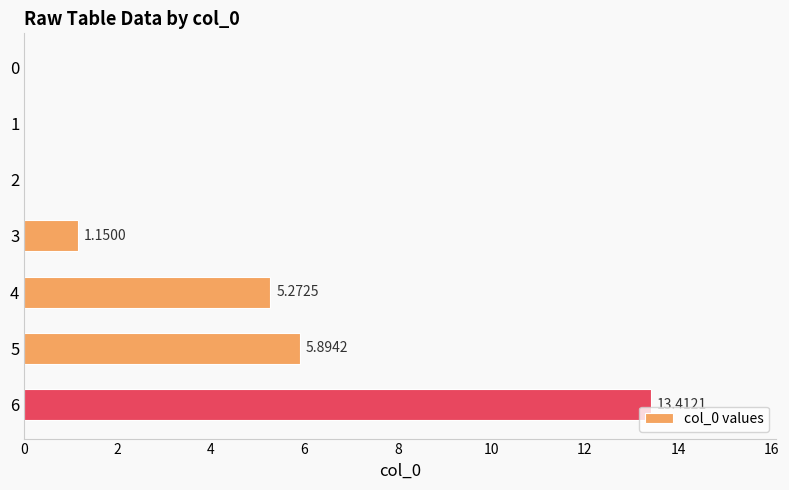

How many series are shown in this chart?

1